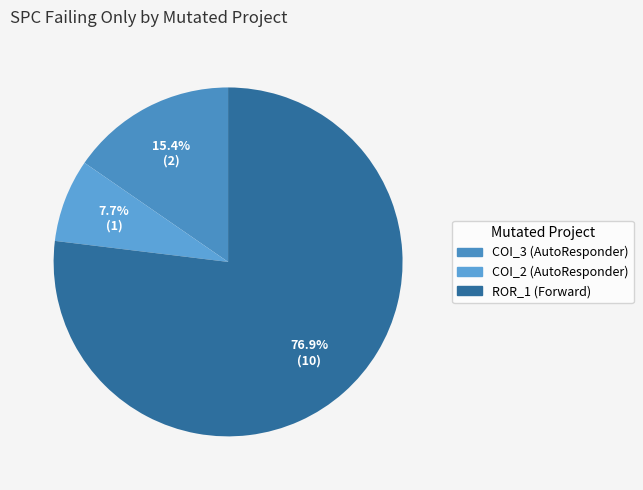

What is the smallest slice in the pie chart?

AutoResponder.EmailSystem.Client.COI_2